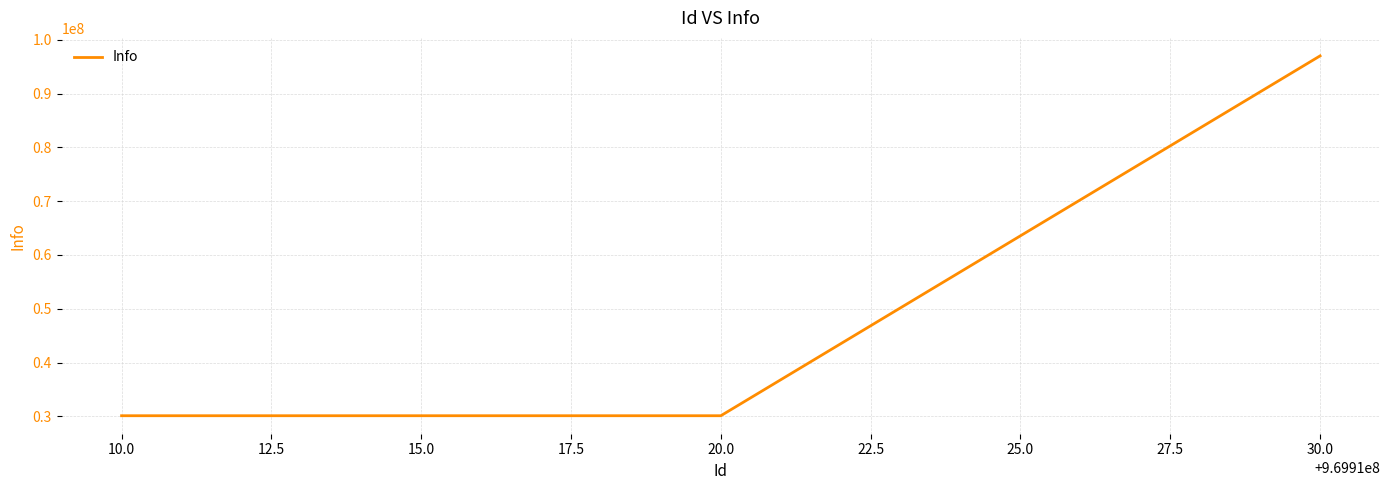

What is the maximum value shown in the chart?

96991003